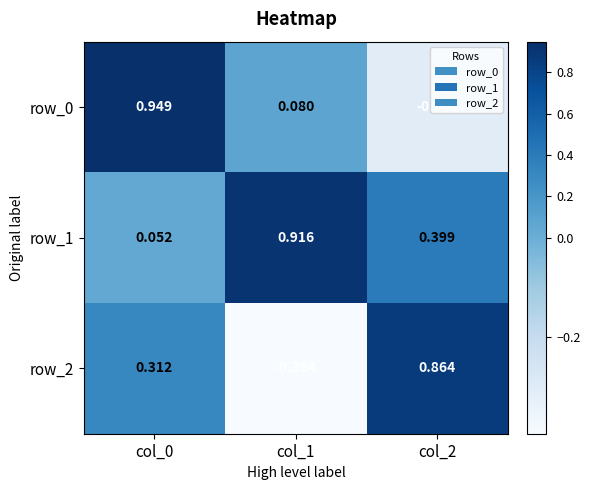

How many row_2 values are between 0 and 1?

2